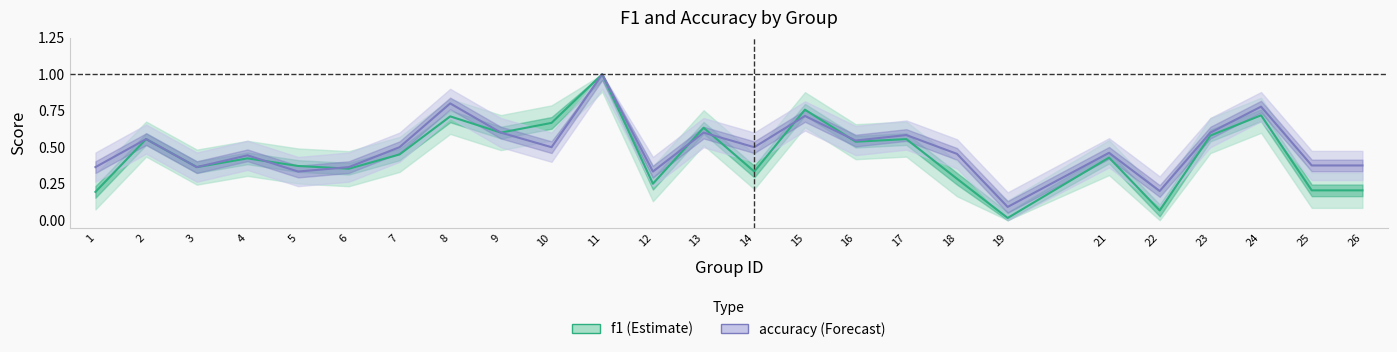

Where is f1 nearest to the value 0?

19